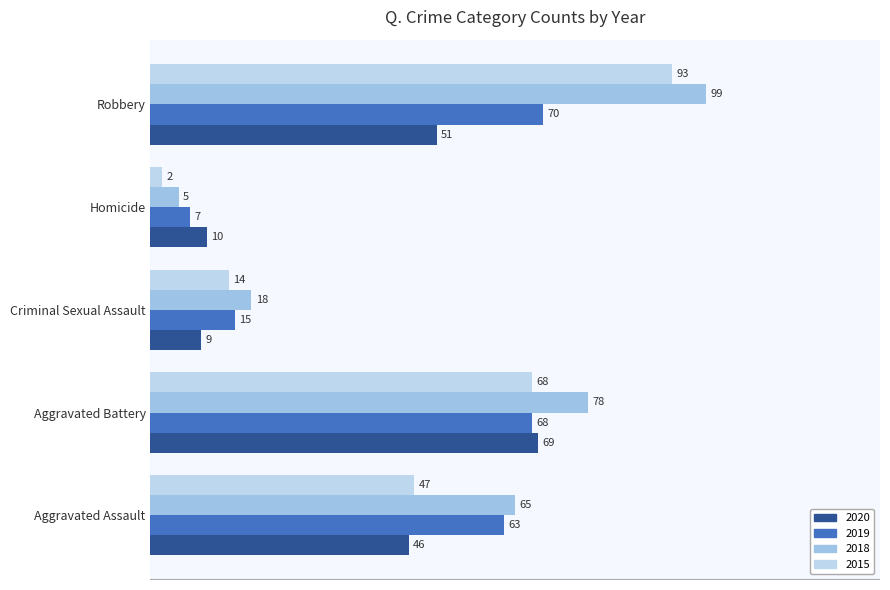

How many data points does each series have?

5